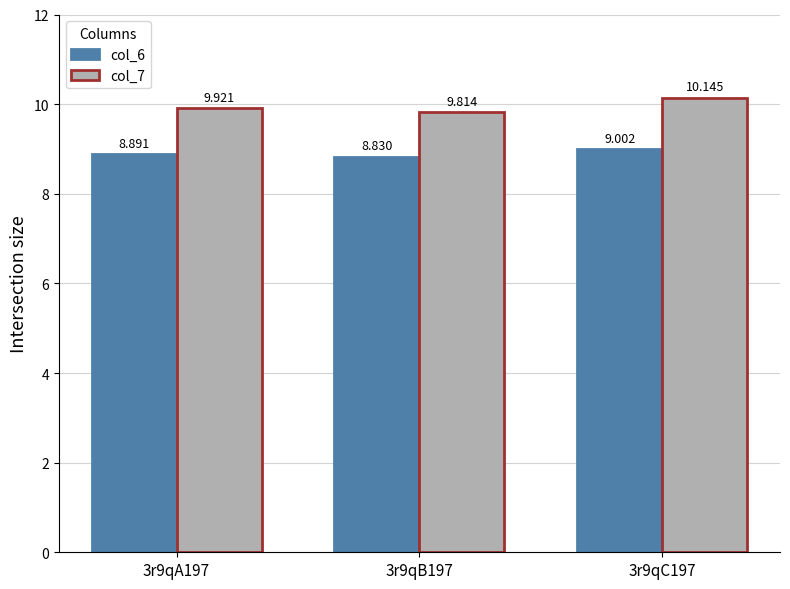

Does the chart contain stacked bars?

No